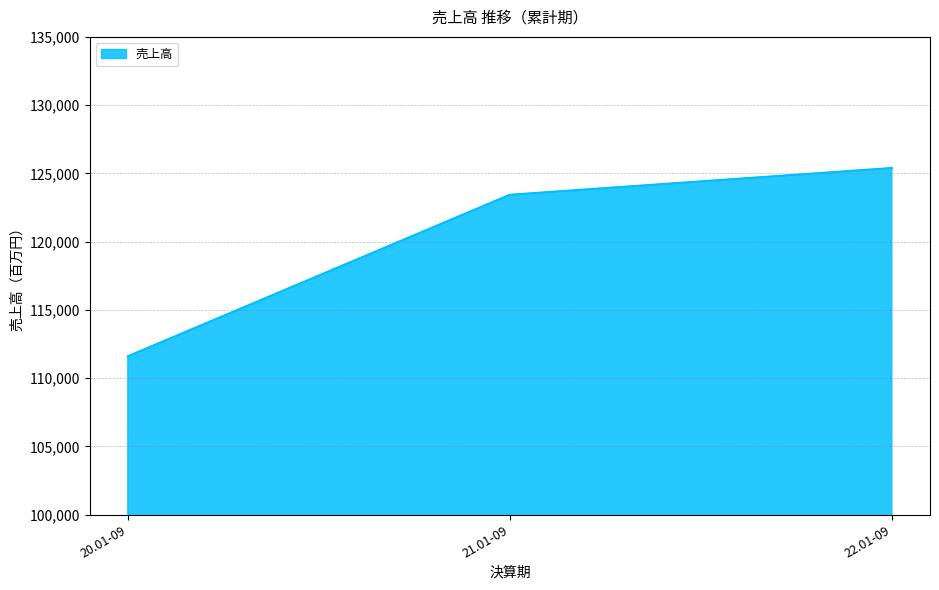

What position from the left is 20.01-09?

1